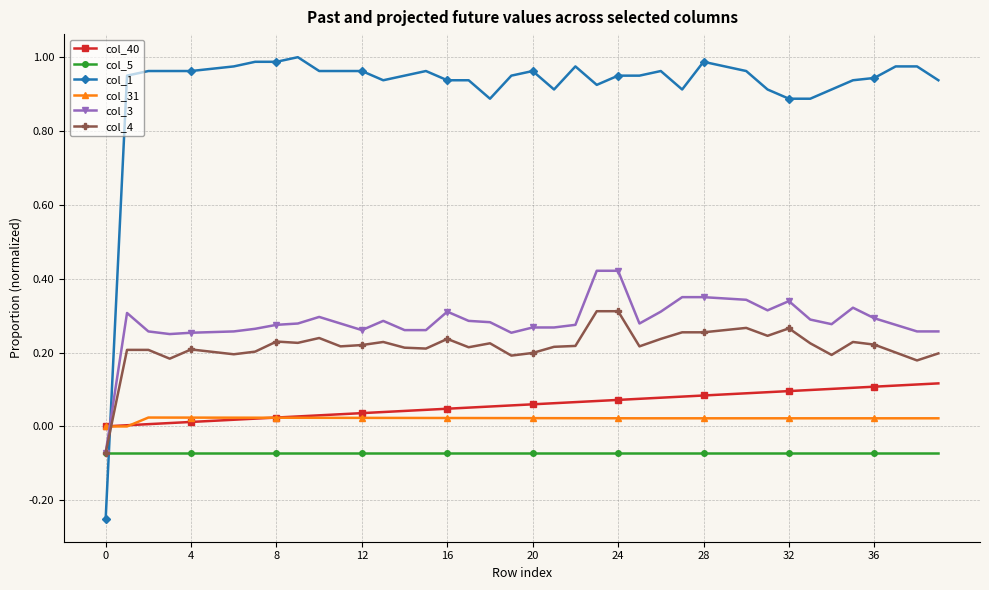

Does the chart have visible grid lines?

Yes